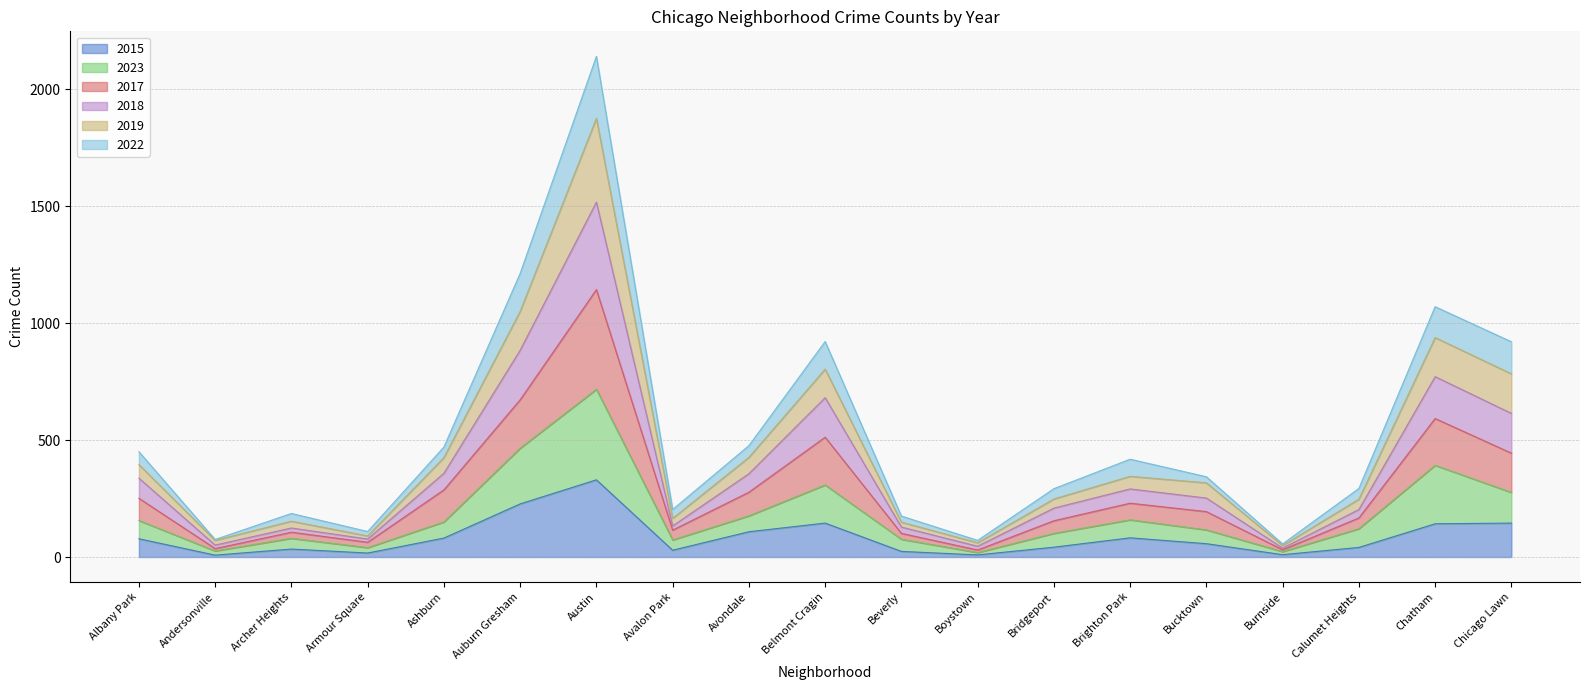

What is the total value across all series at Avondale?

476